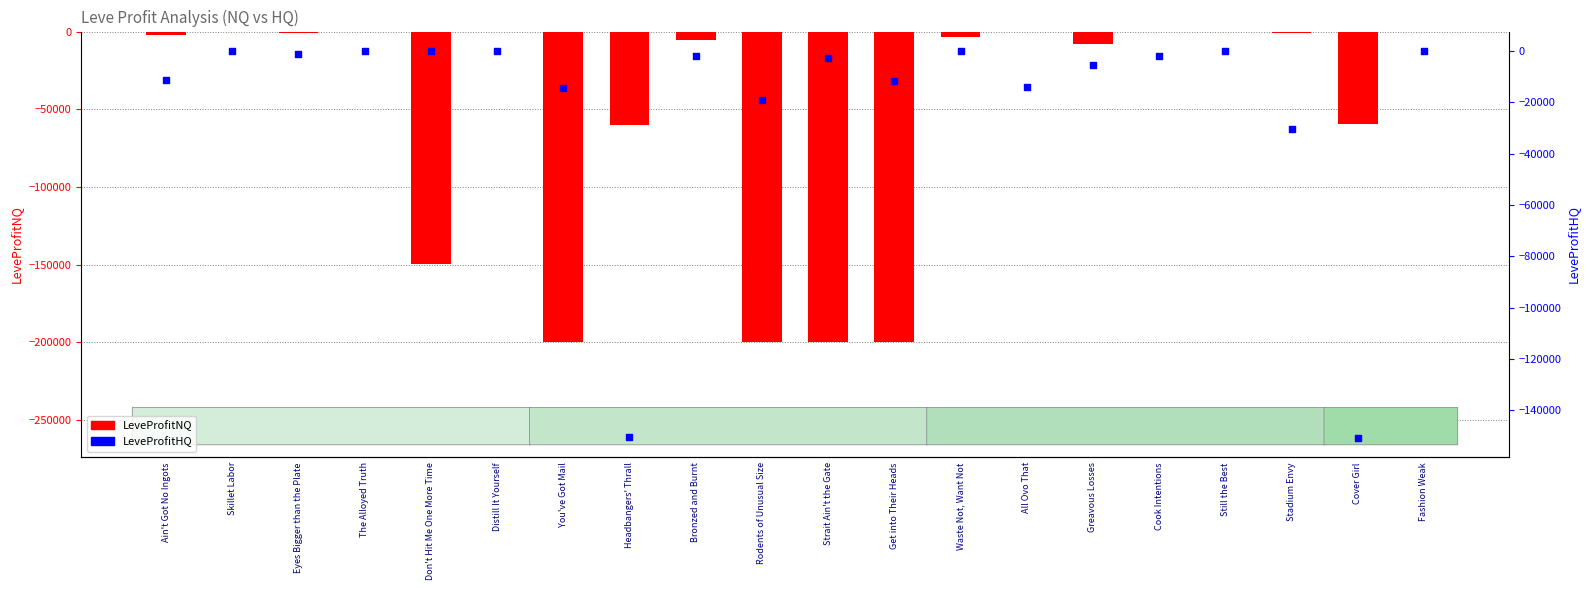

What is the total value across all series at The Alloyed Truth?

-388.0